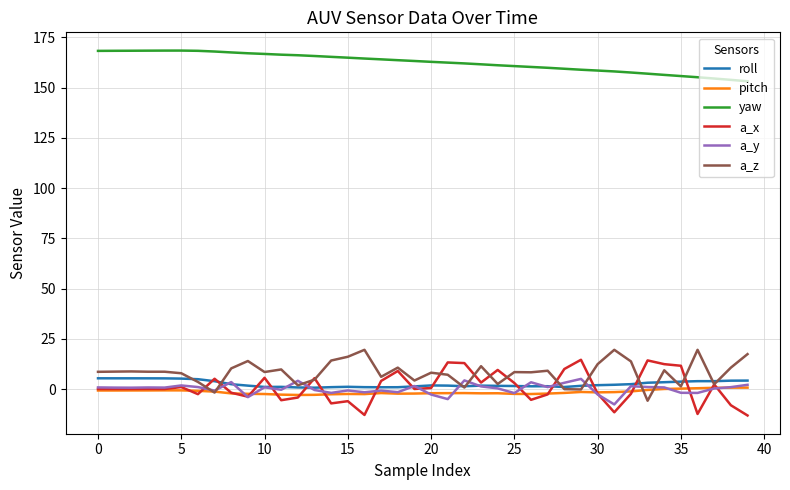

What is the sum of all a_y values?

9.2